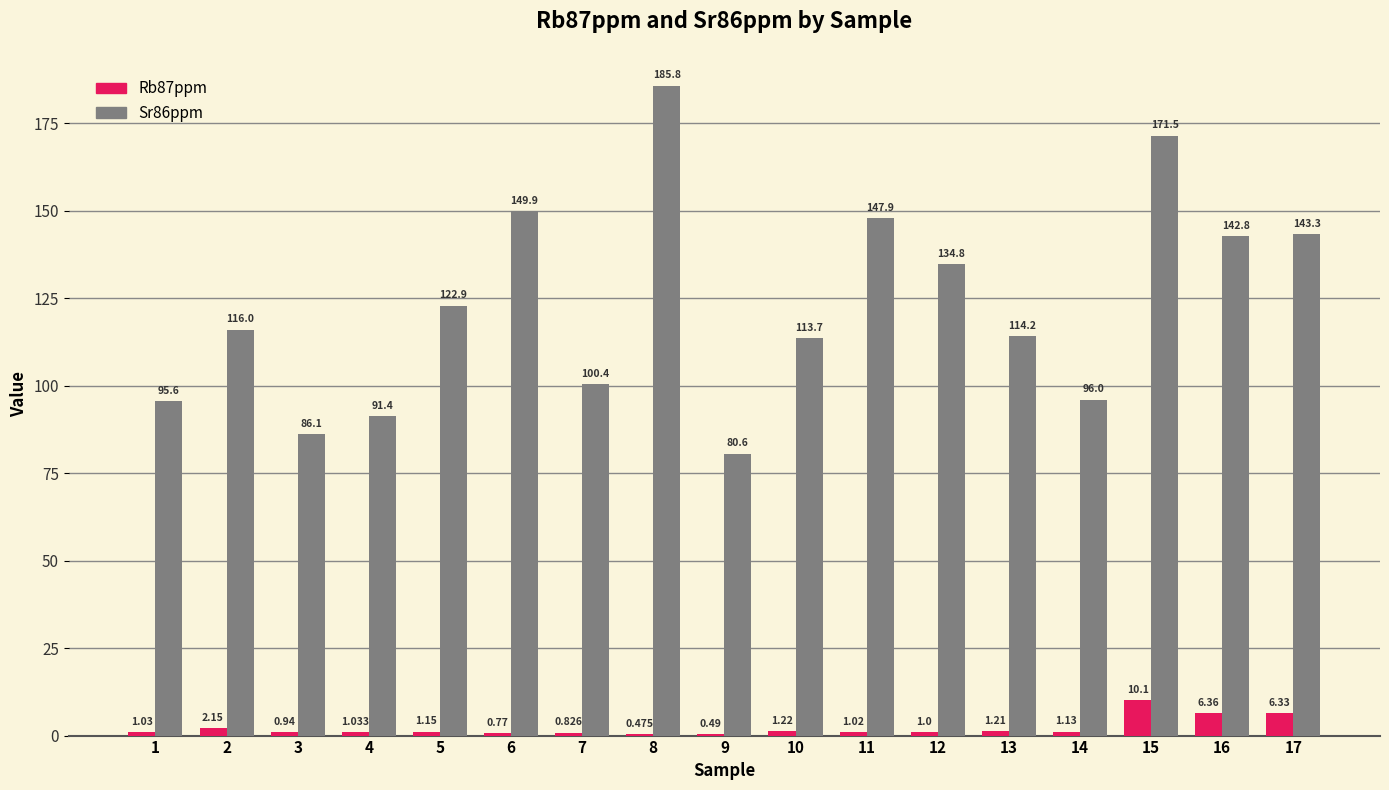

Does the chart contain stacked bars?

No